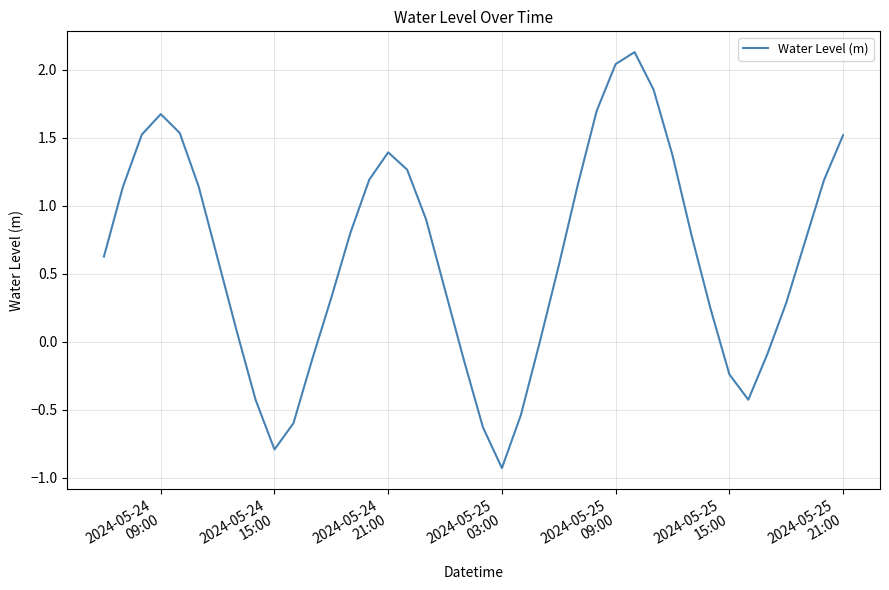

What is the smallest value displayed?

-0.9